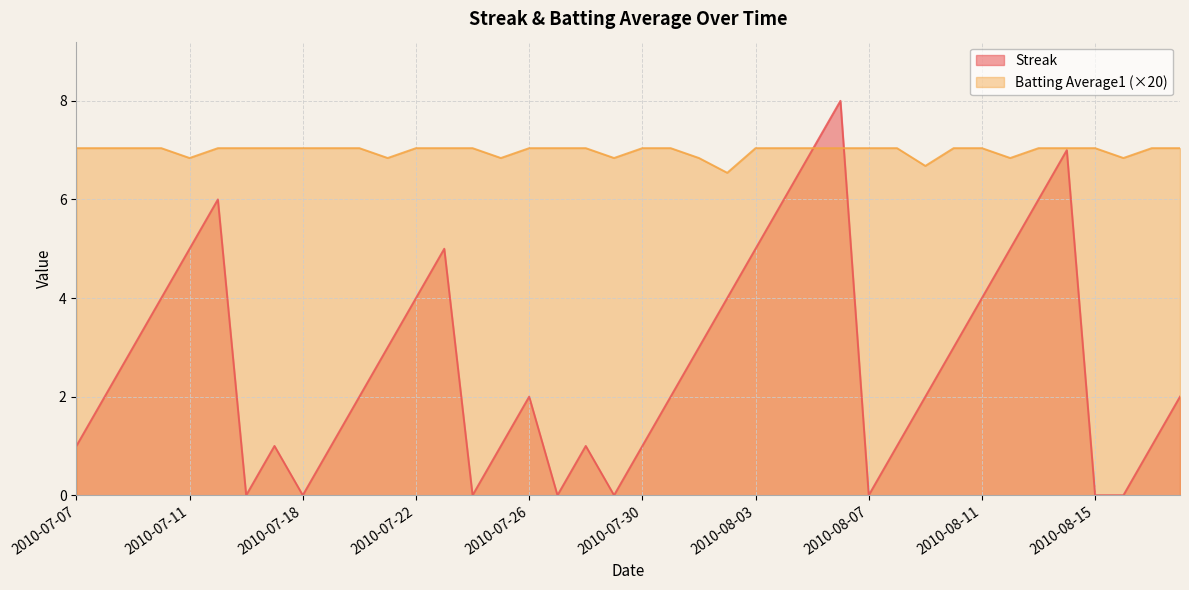

Rank the series by their average value, from lowest to highest.

Streak, Batting Average1 (×20)